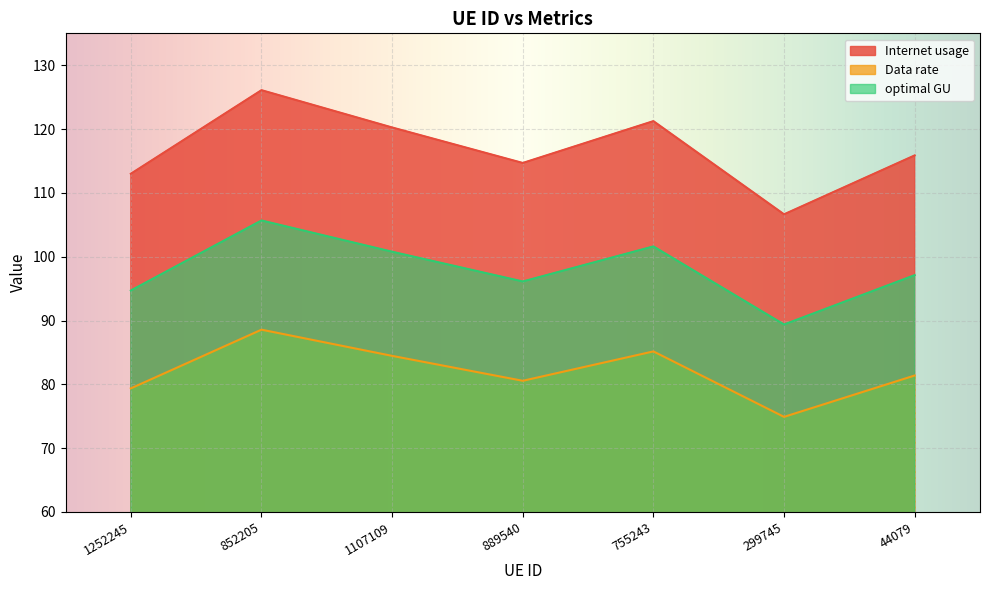

List the labels in order of Internet usage value, largest first.

852205, 755243, 1107109, 44079, 889540, 1252245, 299745